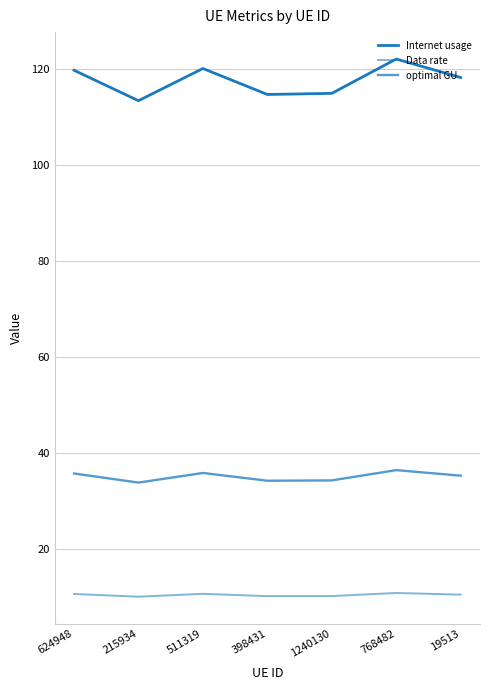

How many values in the optimal GU series exceed 35?

4